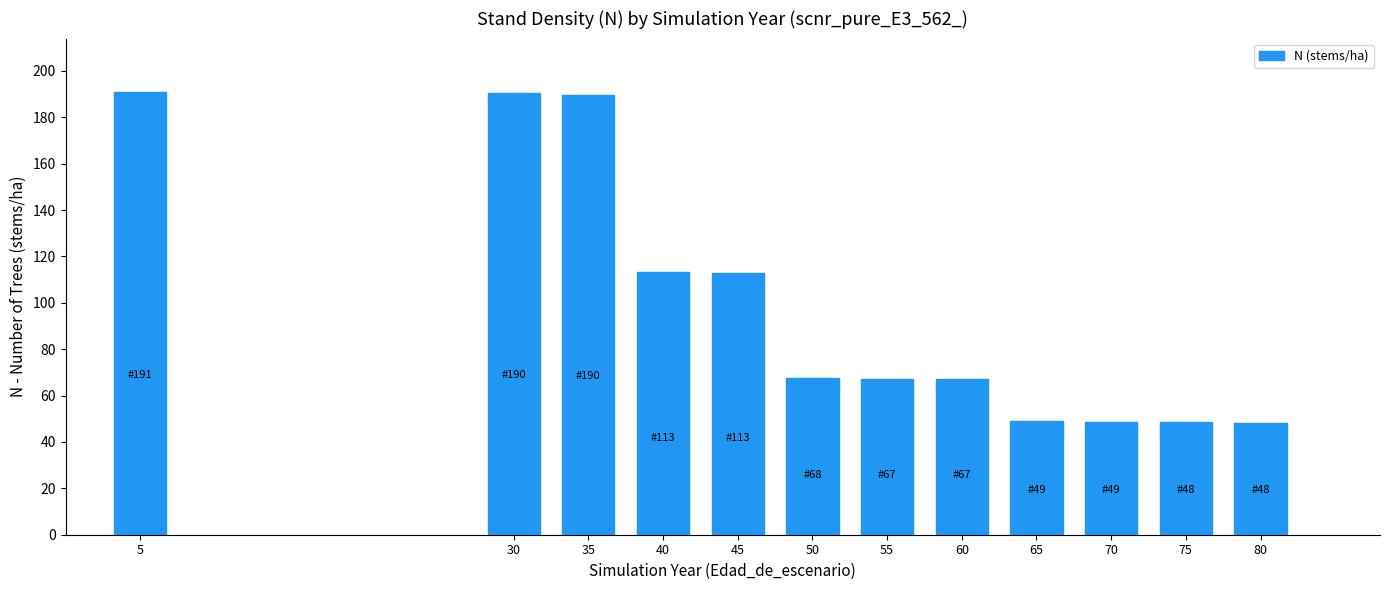

True or false: the data shows 70.8 at 70.

False